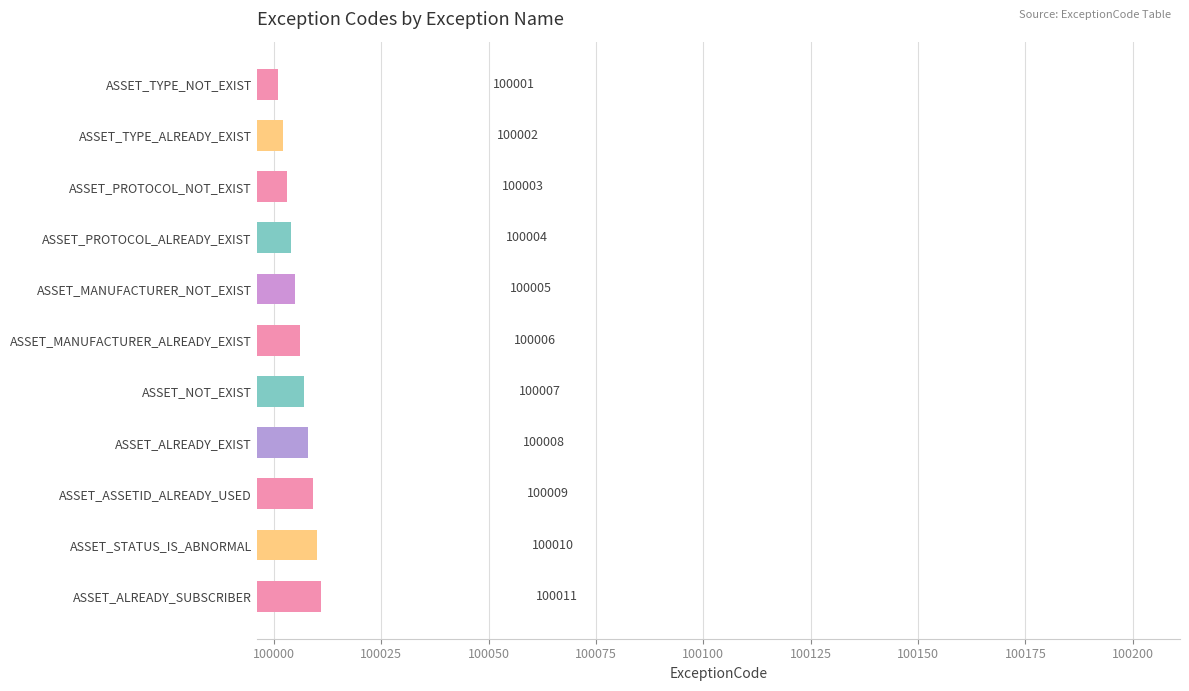

Reading top to bottom, what are all the values shown in this chart?

ASSET_TYPE_NOT_EXIST=100001	ASSET_TYPE_ALREADY_EXIST=100002	ASSET_PROTOCOL_NOT_EXIST=100003	ASSET_PROTOCOL_ALREADY_EXIST=100004	ASSET_MANUFACTURER_NOT_EXIST=100005	ASSET_MANUFACTURER_ALREADY_EXIST=100006	ASSET_NOT_EXIST=100007	ASSET_ALREADY_EXIST=100008	ASSET_ASSETID_ALREADY_USED=100009	ASSET_STATUS_IS_ABNORMAL=100010	ASSET_ALREADY_SUBSCRIBER=100011